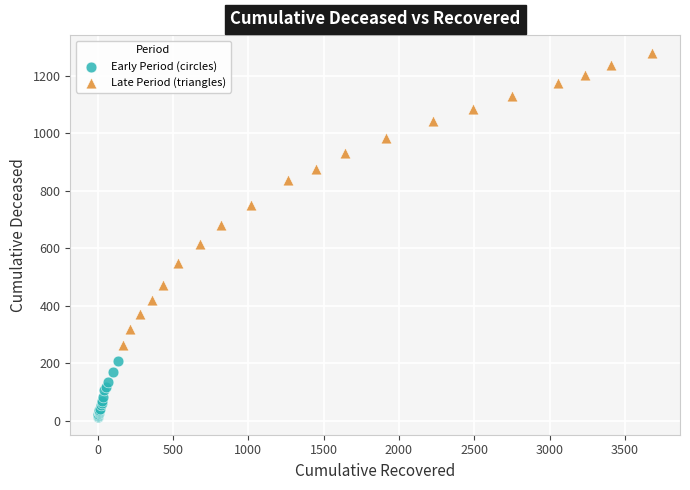

Which series reaches the minimum Y coordinate?

Early Period (circles)